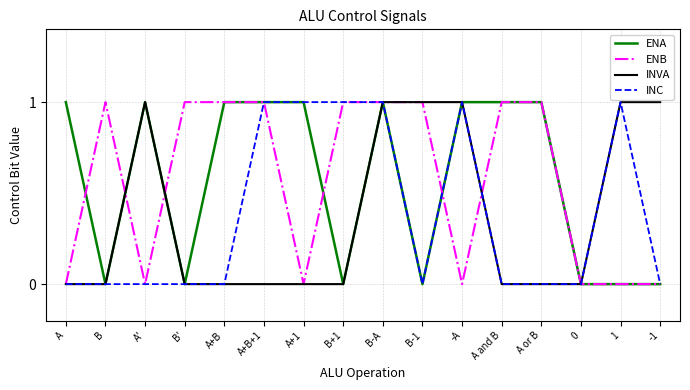

Does the chart display data point markers on the line(s)?

No